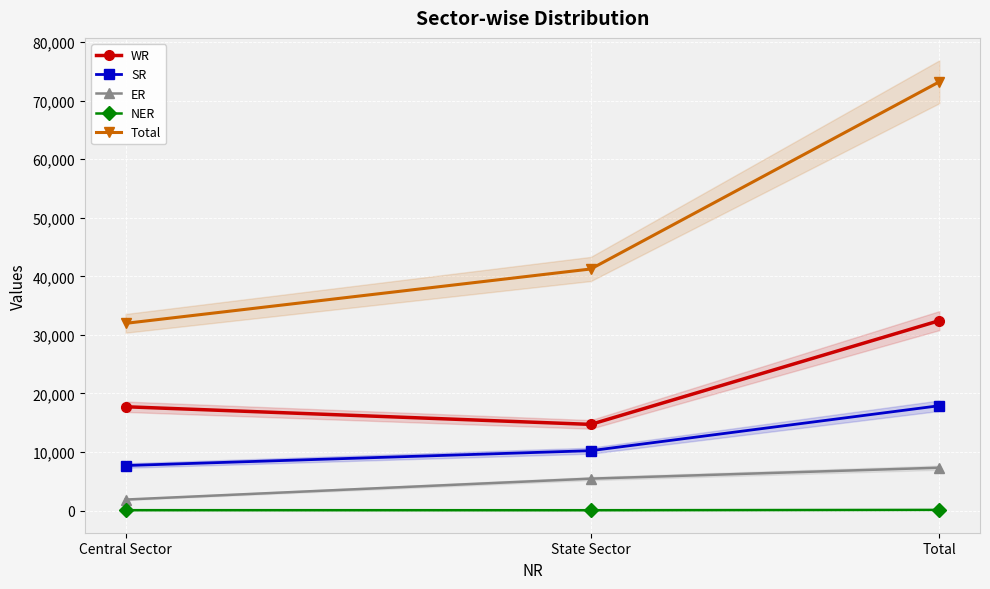

At Total, list the series in order from largest to smallest.

Total, WR, SR, ER, NER